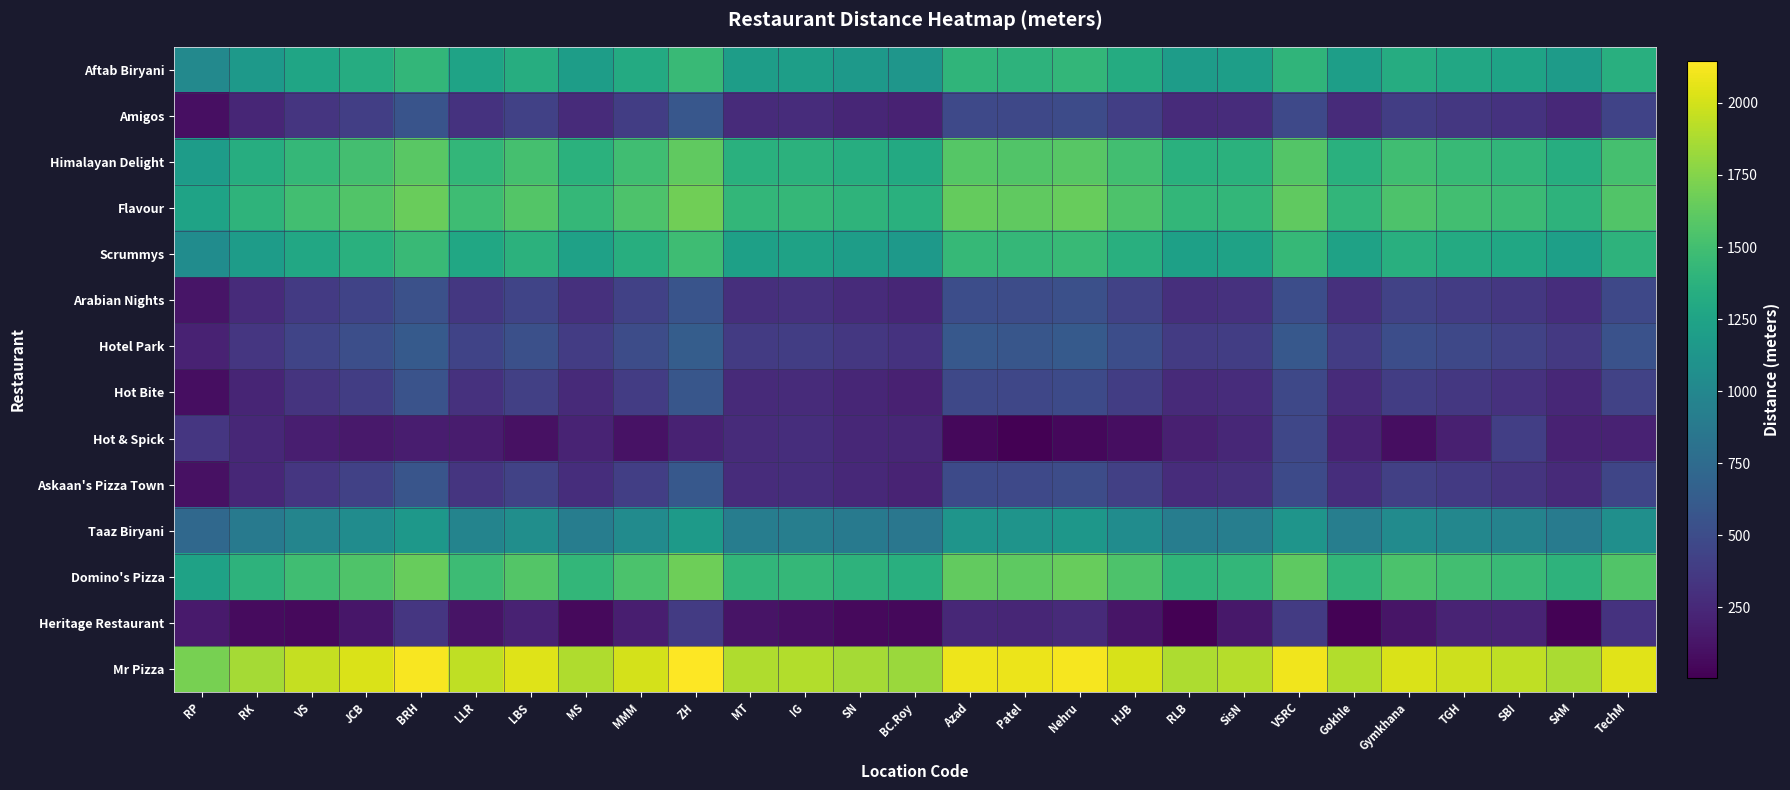

What is the total value across all series at Gymkhana?

12674